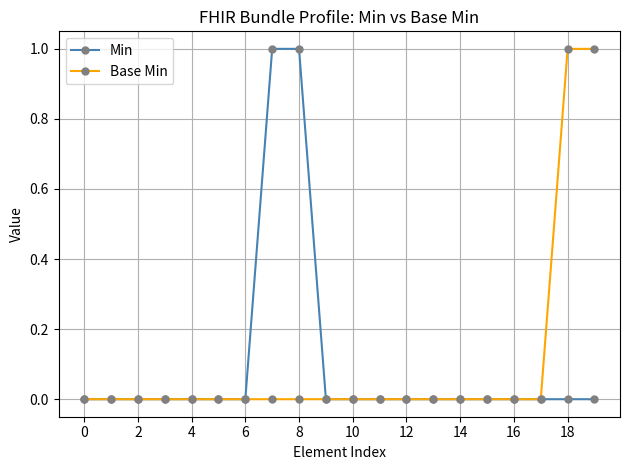

How many series are shown in this chart?

2